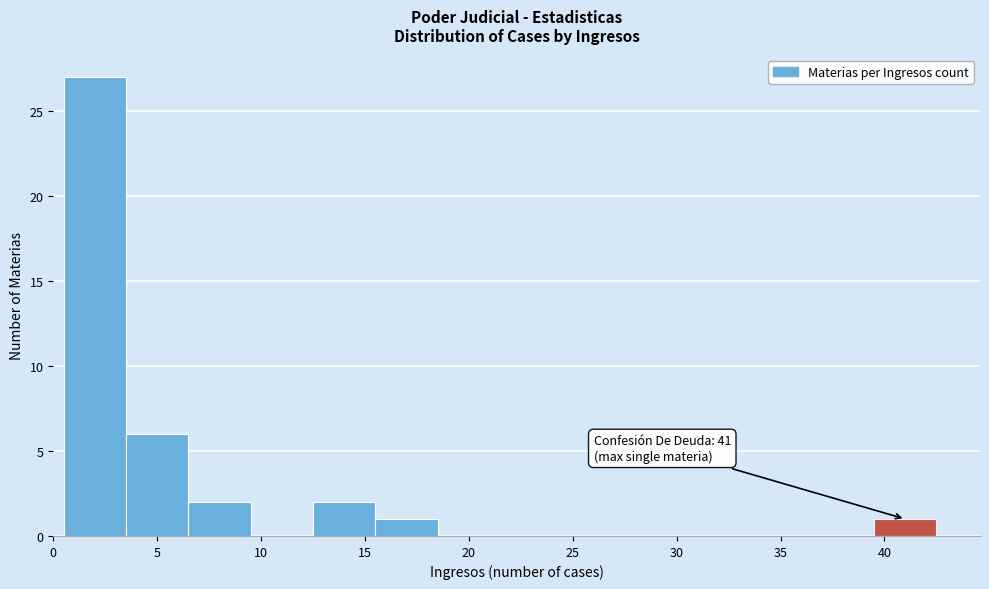

Which range on the x-axis has the tallest bar?

0.5 to 3.5